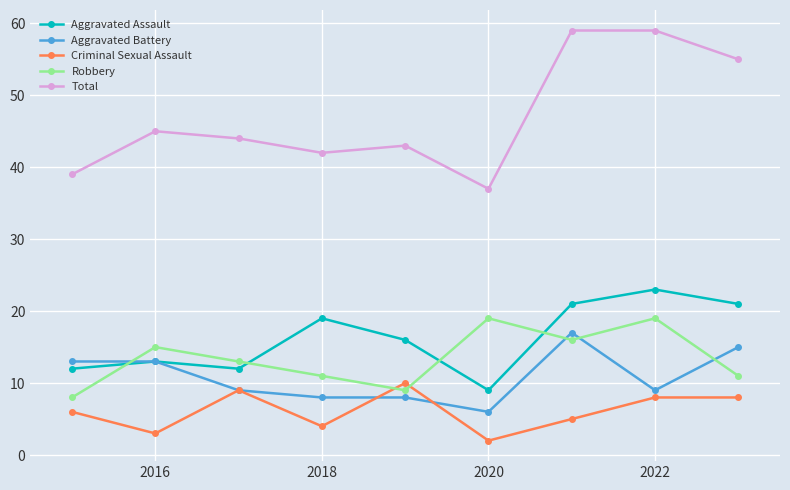

True or false: Aggravated Assault has more than 1 points higher than both neighbors.

True